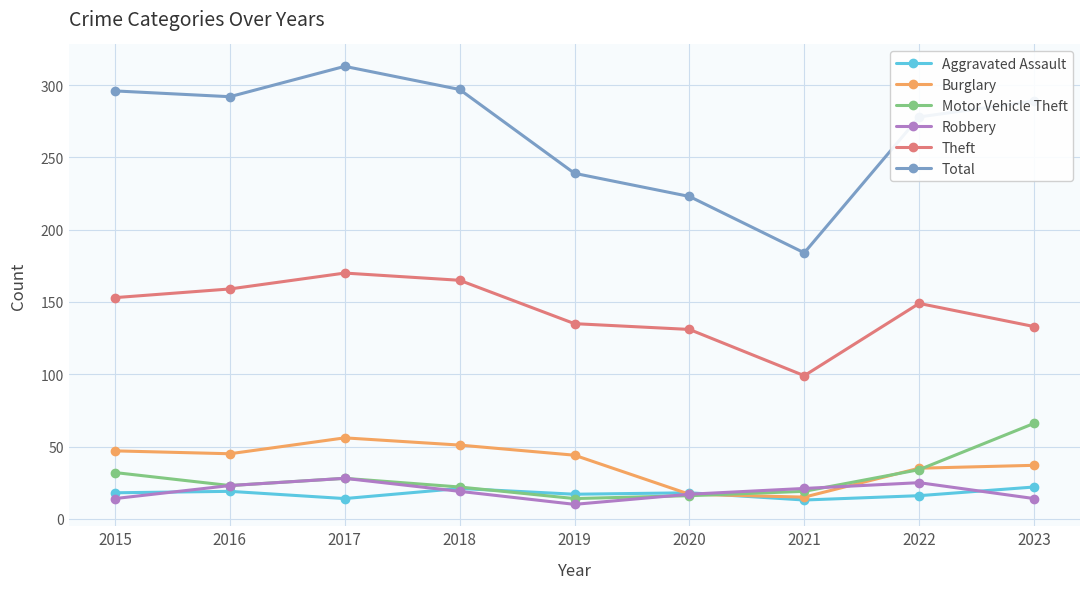

What is the difference between the highest and lowest values at 2020?

207